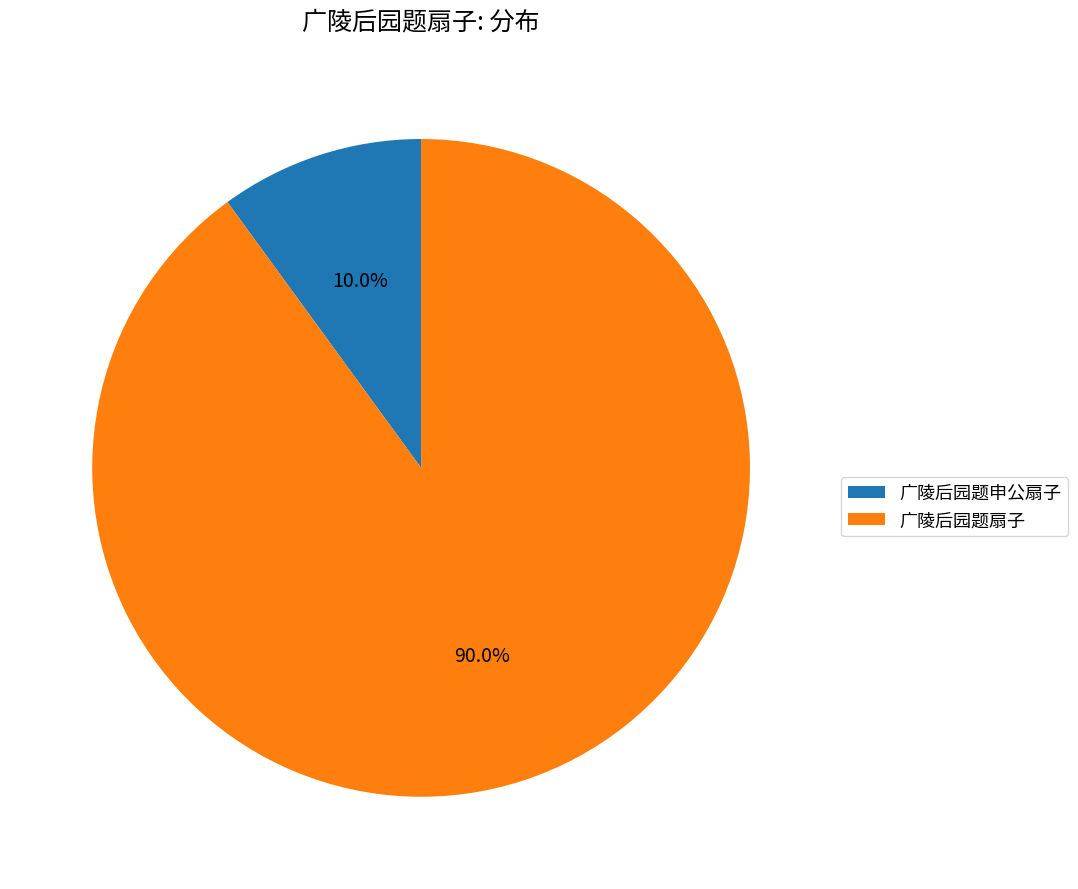

Which has a higher value, 广陵后园题申公扇子 or 广陵后园题扇子?

广陵后园题扇子